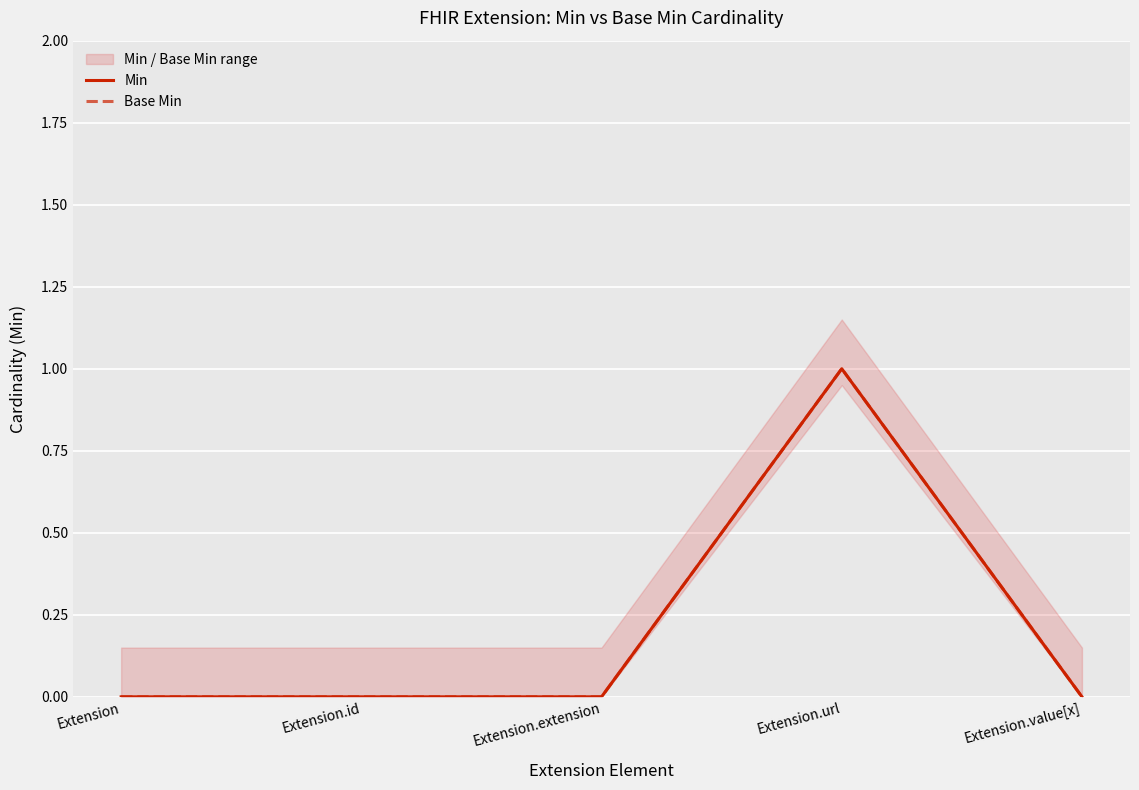

Reading left to right, transcribe all the data shown in this chart.

Min: Extension=0	Extension.id=0	Extension.extension=0	Extension.url=1	Extension.value[x]=0
Base Min: Extension=0	Extension.id=0	Extension.extension=0	Extension.url=1	Extension.value[x]=0